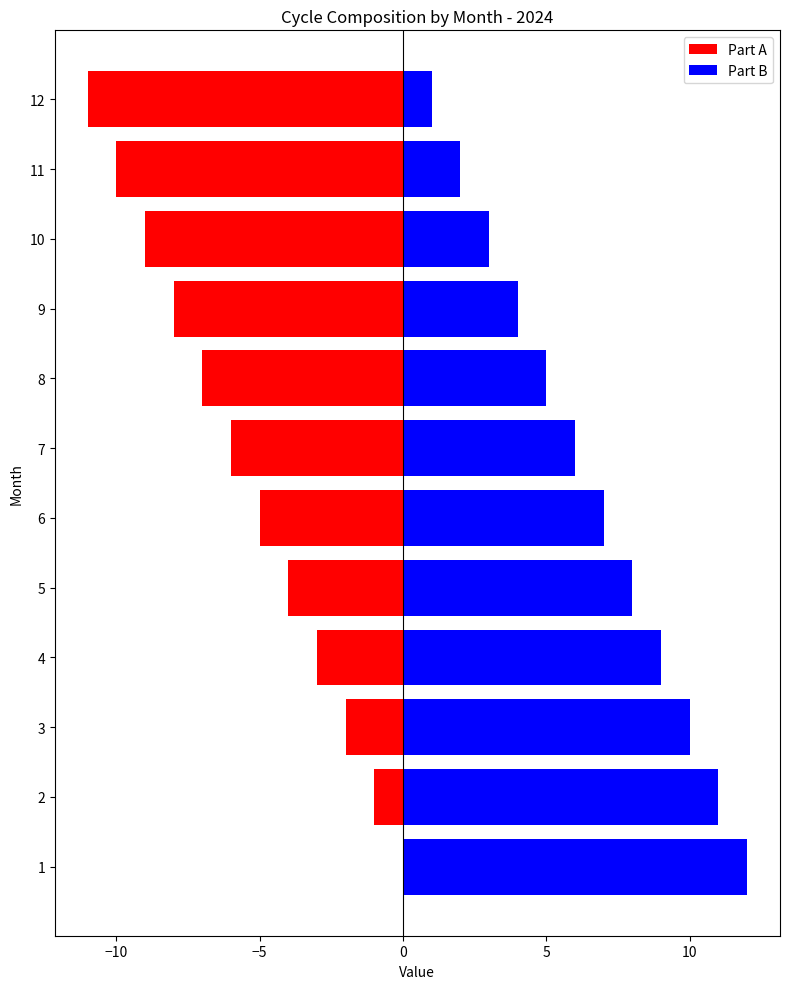

Does the chart contain stacked bars?

No